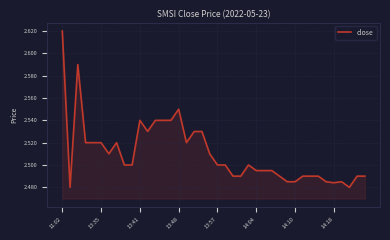

How many lines are shown in the chart?

1